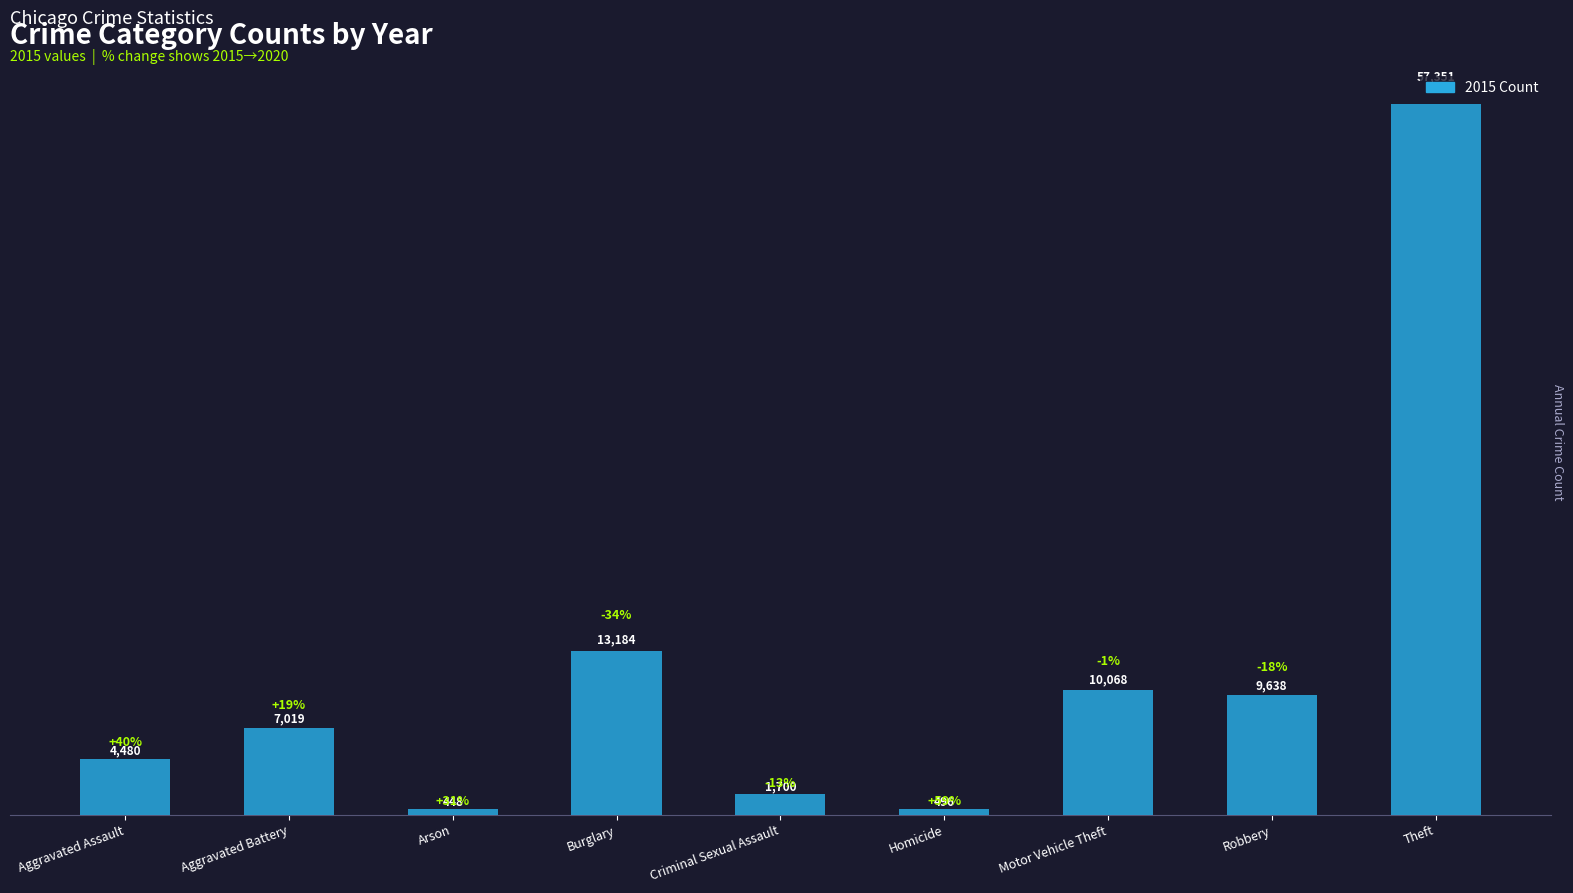

What is the sum of the values at Motor Vehicle Theft and Aggravated Assault?

14548